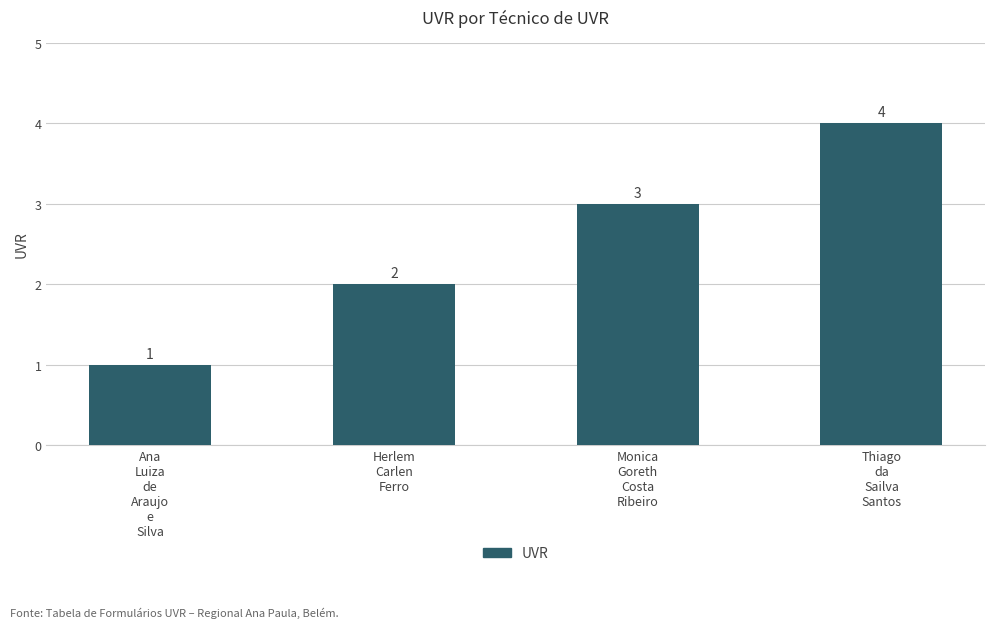

Reading left to right, list all the values displayed in this chart.

1	2	3	4